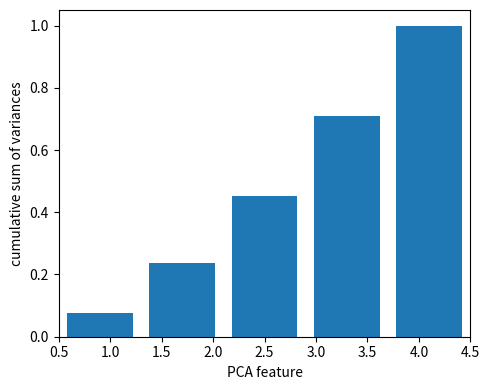

What is the label of the 5th bar from the right?

1.0